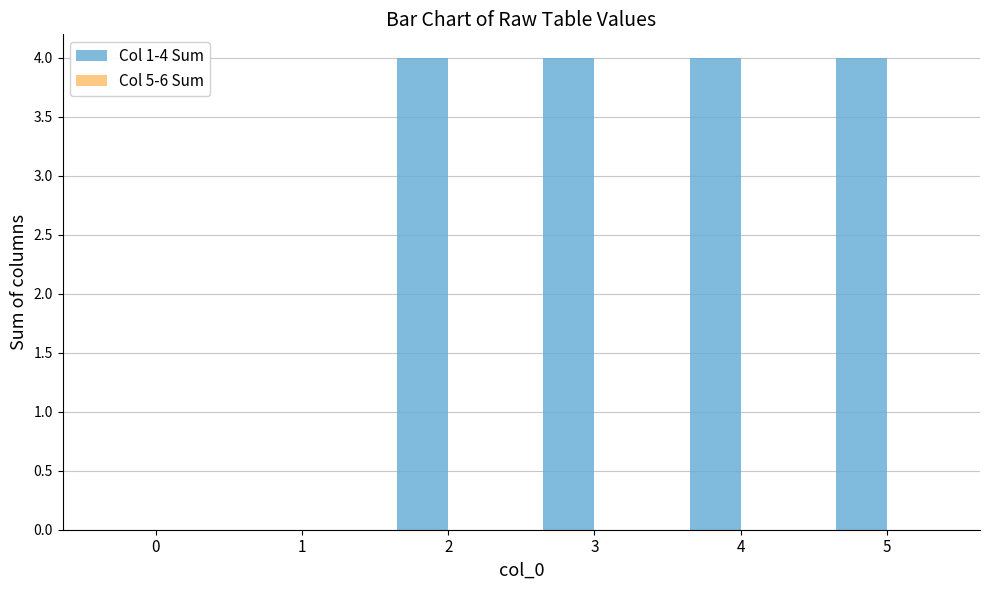

True or false: the data shows -2 at 0.

False